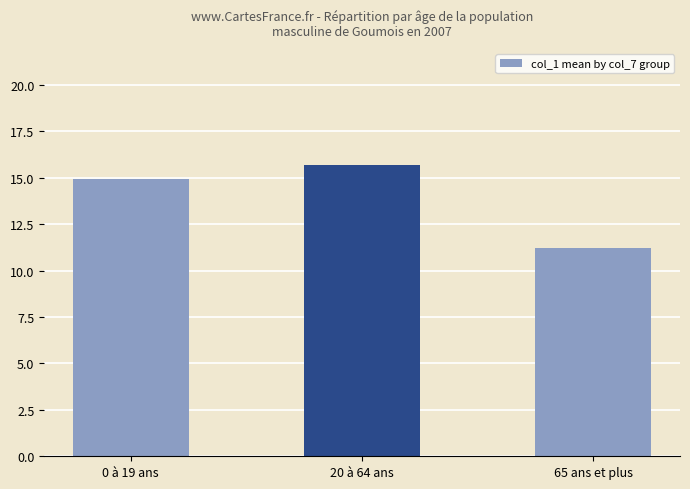

How many distinct data groups are displayed?

1